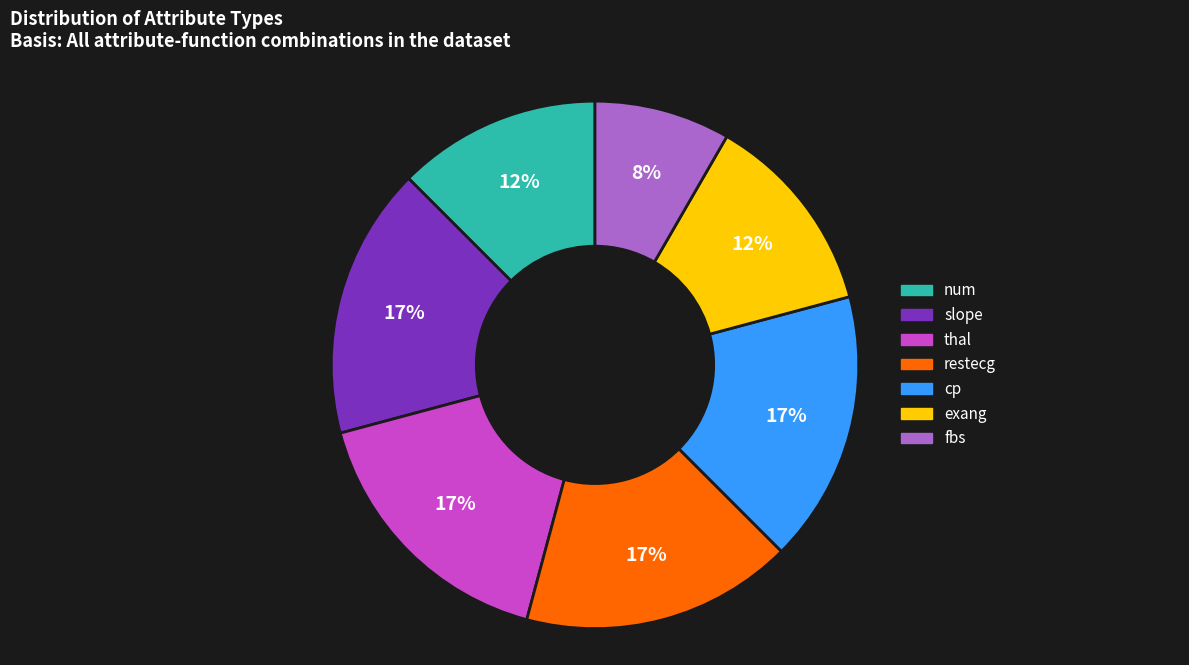

True or false: num accounts for 12% of the total.

True